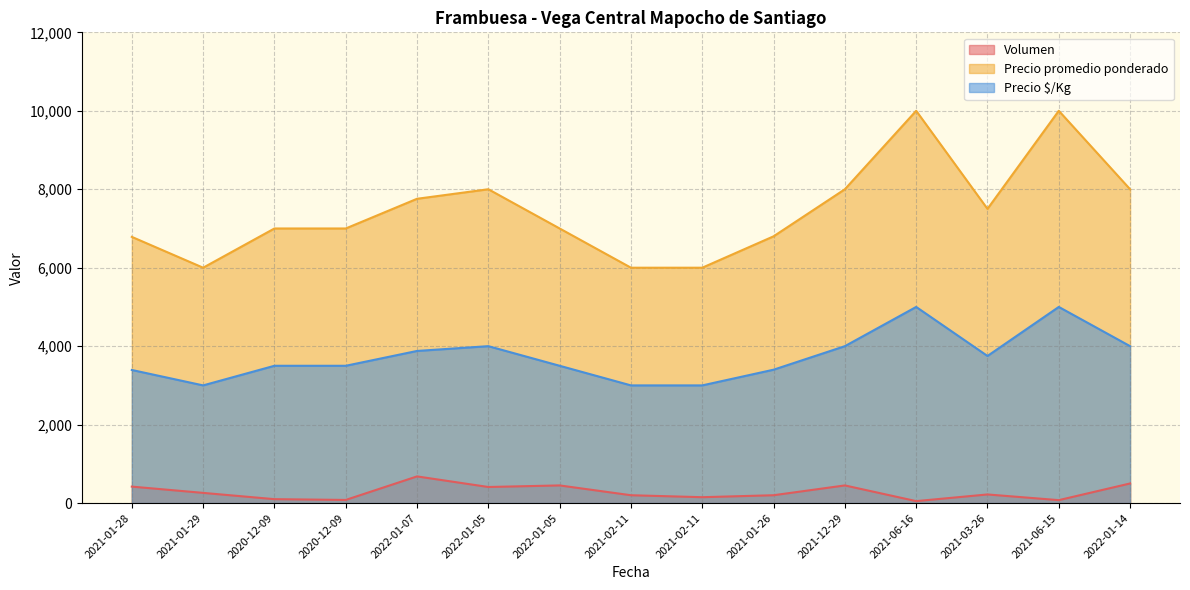

How many lines are shown in the chart?

3